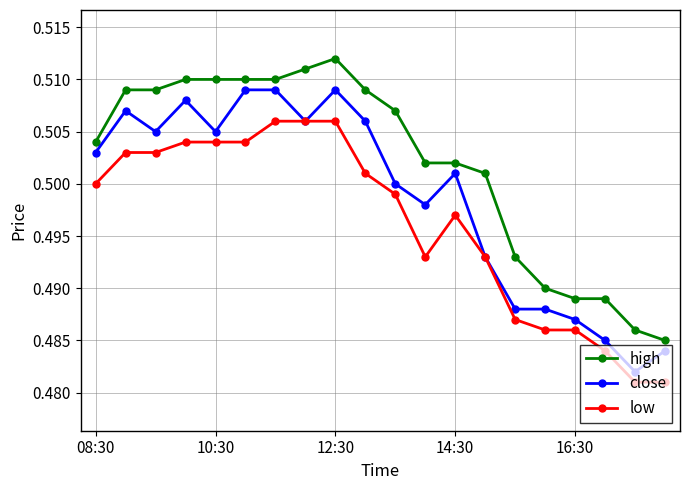

True or false: low and high intersect in this chart.

False